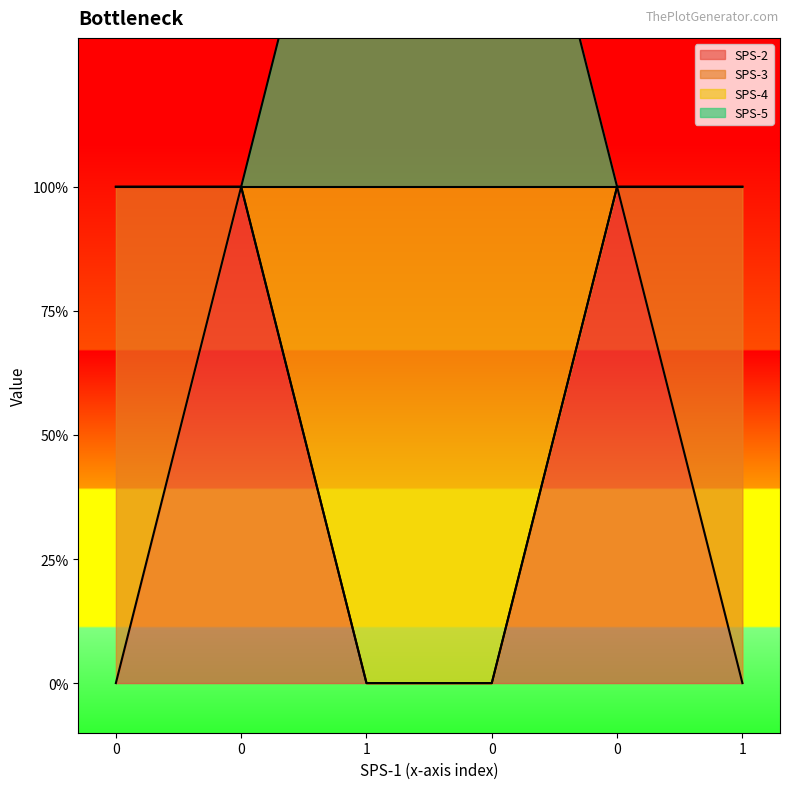

True or false: SPS-5 and SPS-2 cross at least once.

False